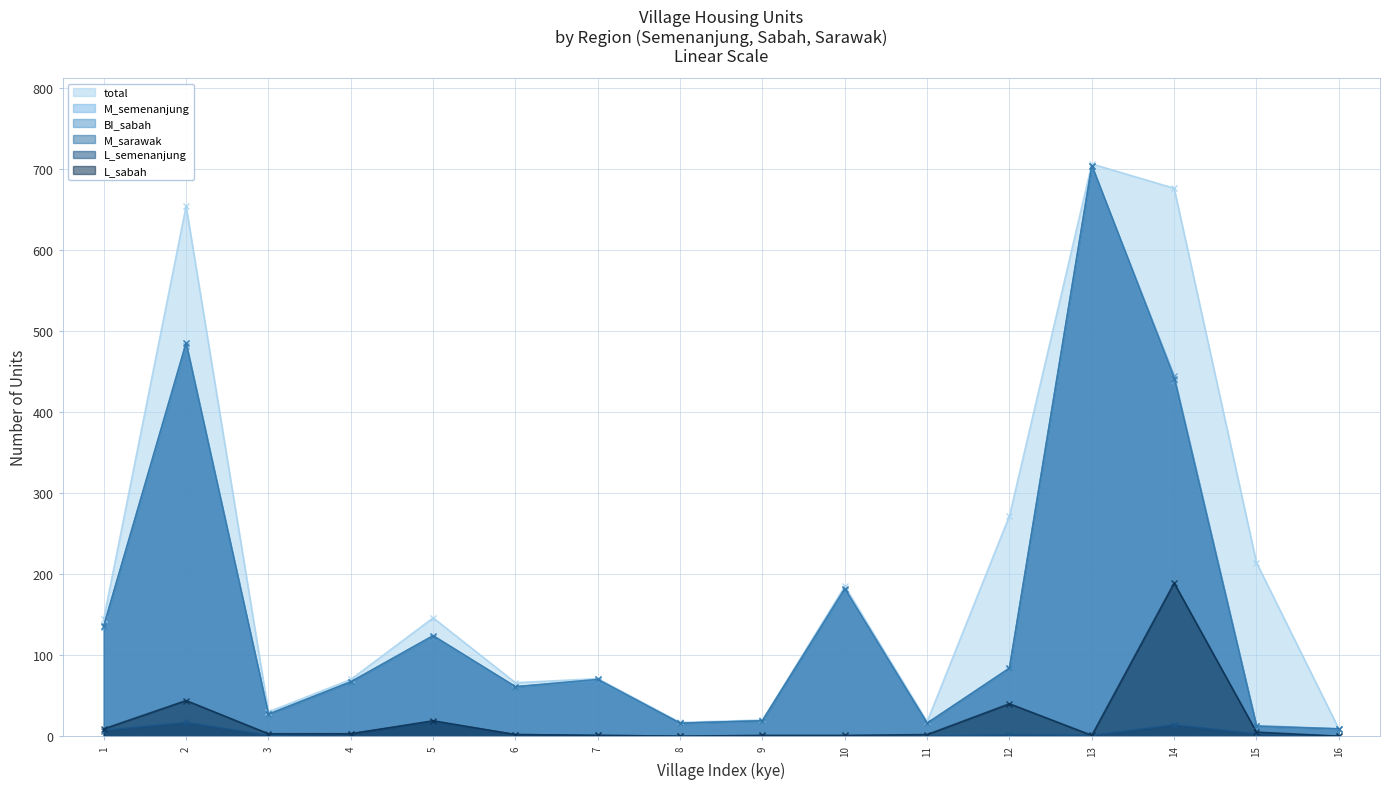

Rank the series by their maximum value, from highest to lowest.

total, M_semenanjung, M_sarawak, BI_sabah, L_sabah, L_semenanjung